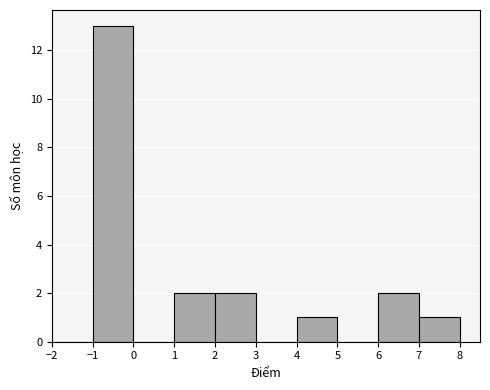

How tall is the bar that spans 4 to 5 on the x-axis? The values are not printed on the chart, so give them approximately, as read against the axis.

1